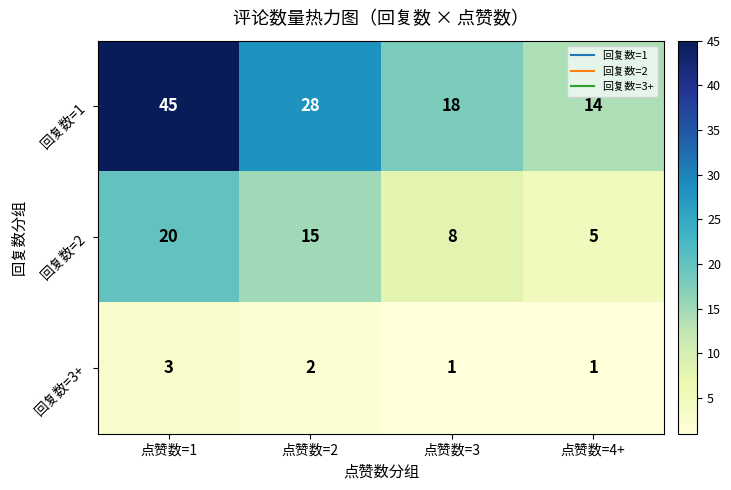

What is the total value across all series at 点赞数=4+?

20